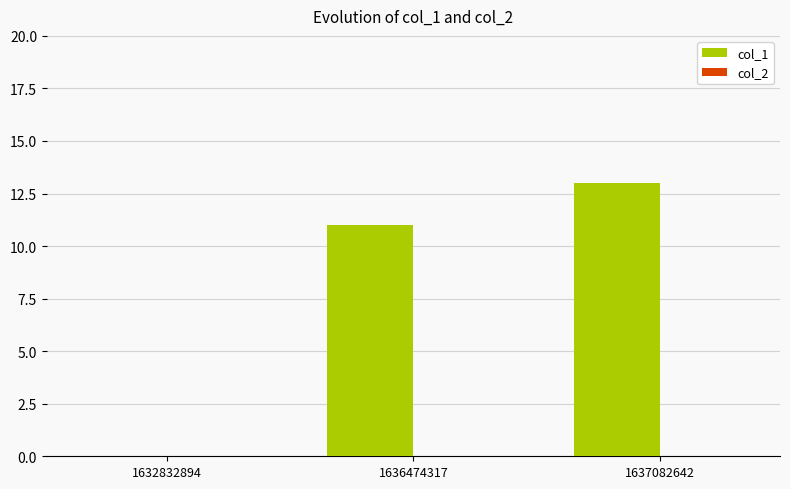

The value at 1632832894 is -5. True or false?

False